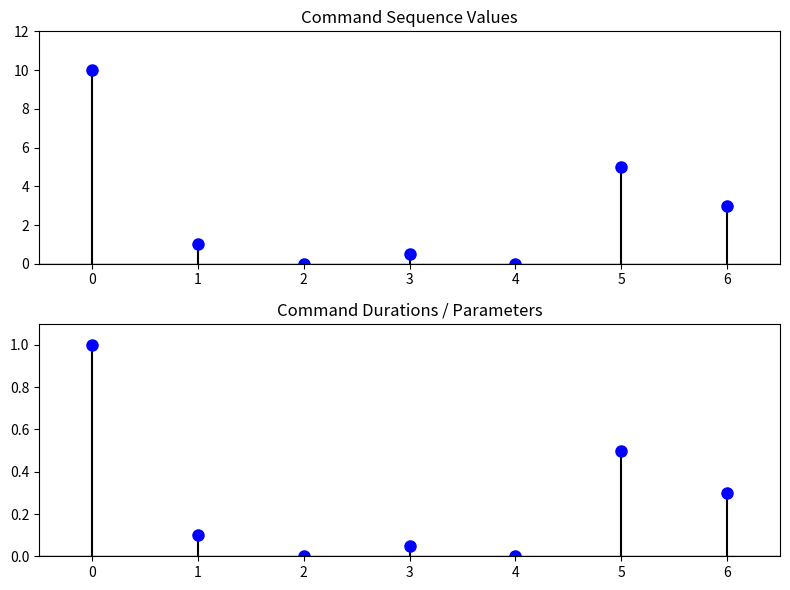

In Command Values, how many points are higher than both neighbors (excluding endpoints)?

2